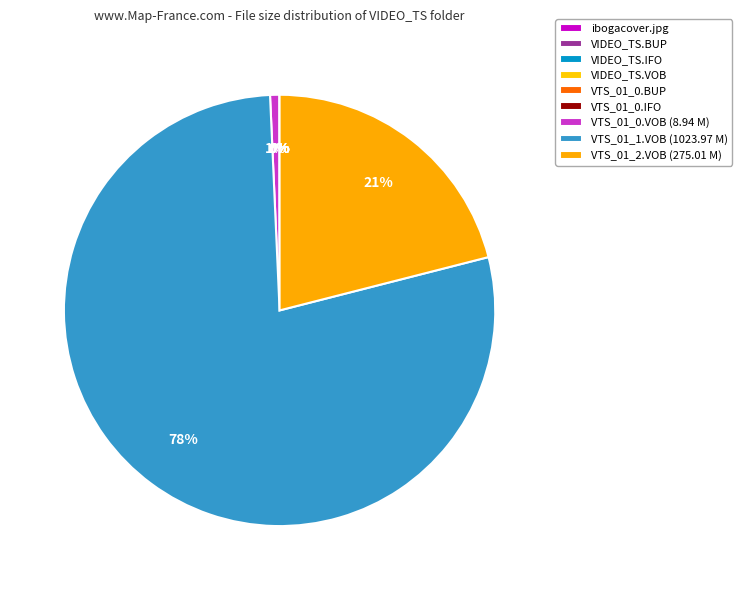

True or false: VIDEO_TS.VOB accounts for 0% of the total.

True